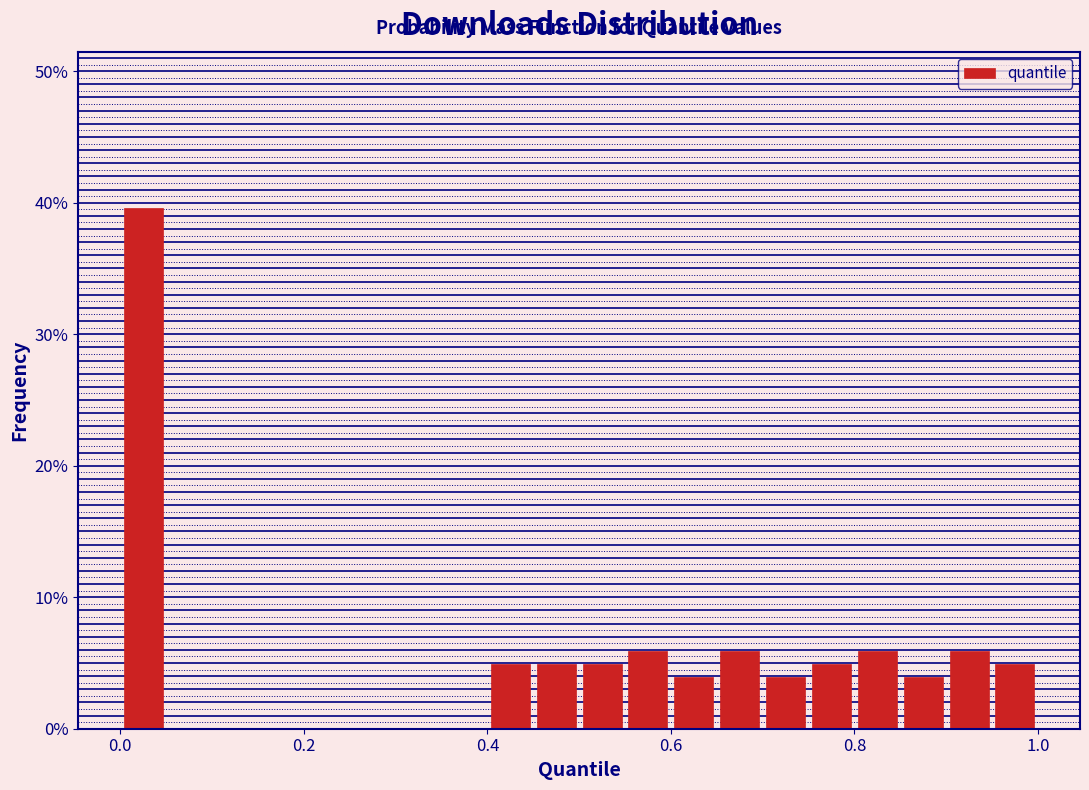

Around what value on the x-axis is the tallest bar? Give the approximate position of its centre, as read against the axis.

0.02